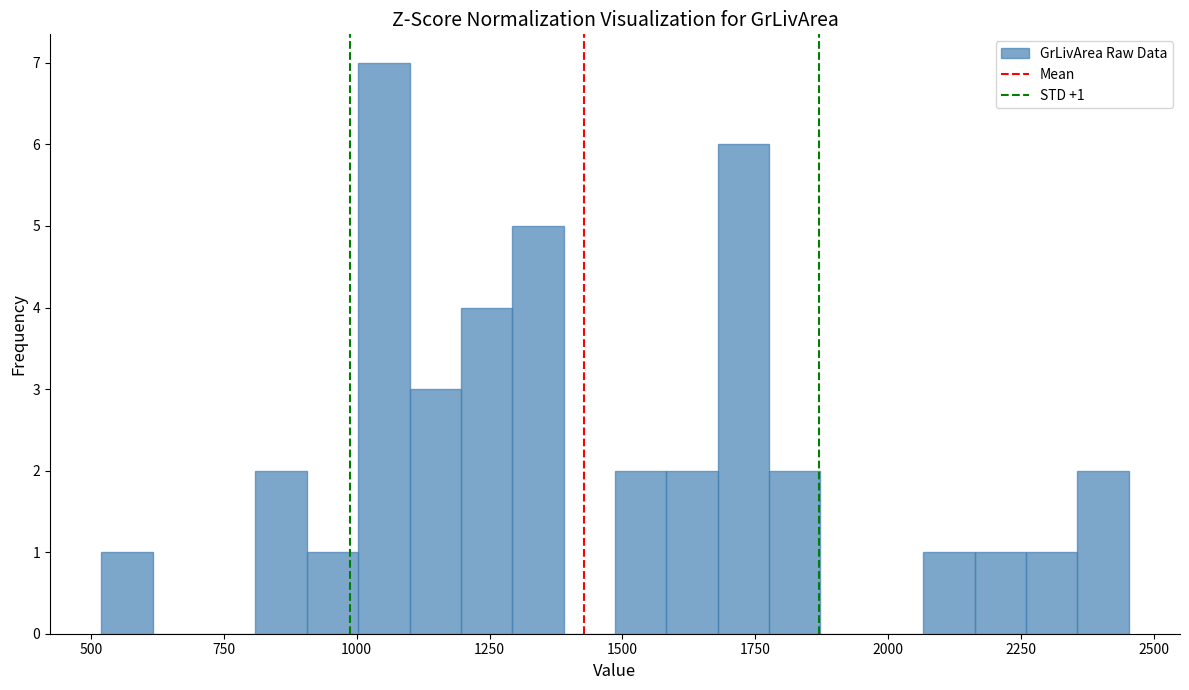

Around what value on the x-axis is the tallest bar? Give the approximate position of its centre, as read against the axis.

1050